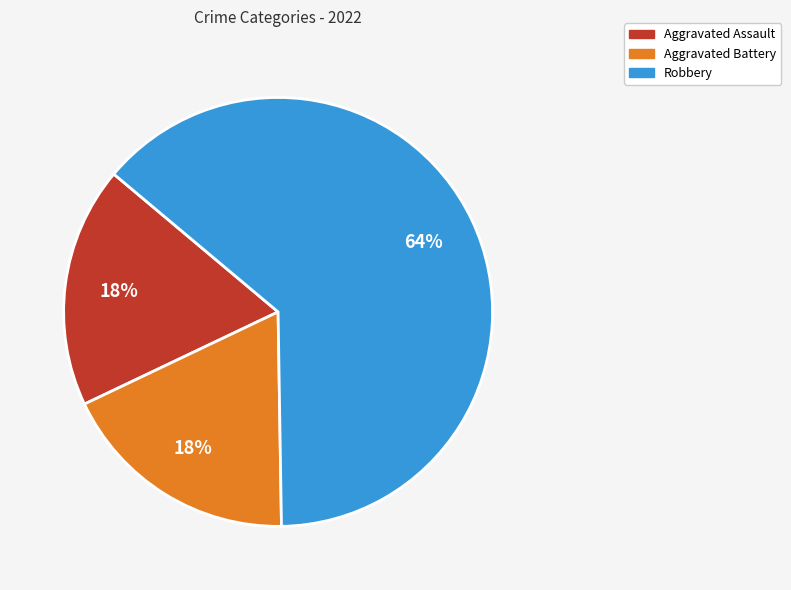

How many slices are in this pie chart?

3